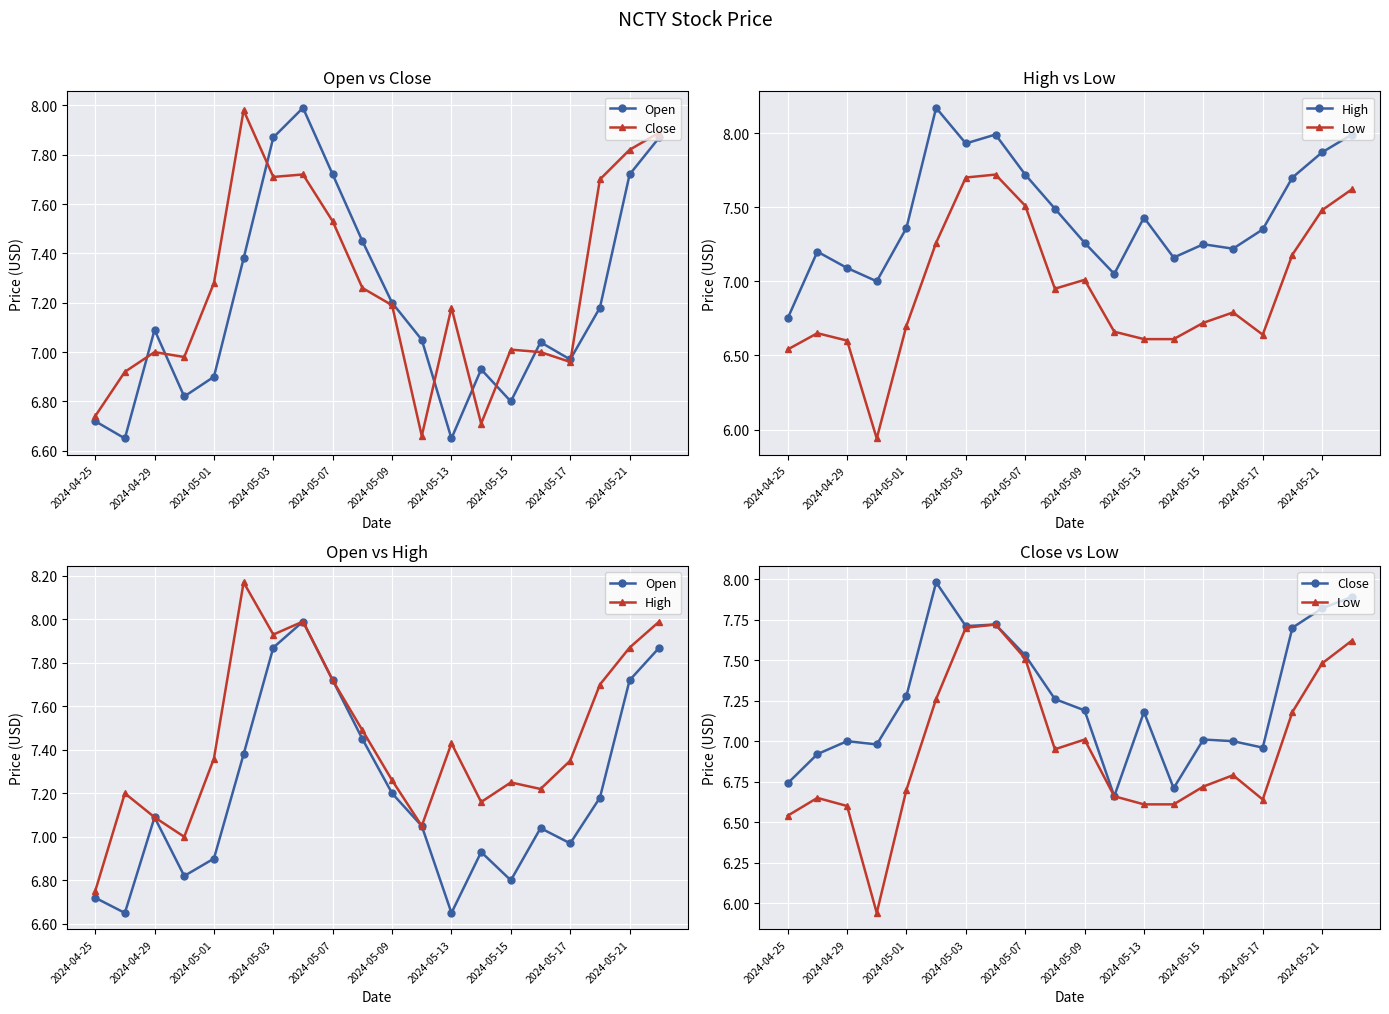

Which series has the widest spread of values?

Low